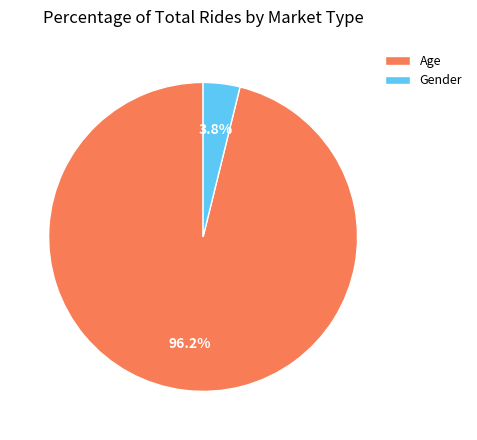

Between Age and Gender, which is larger?

Age